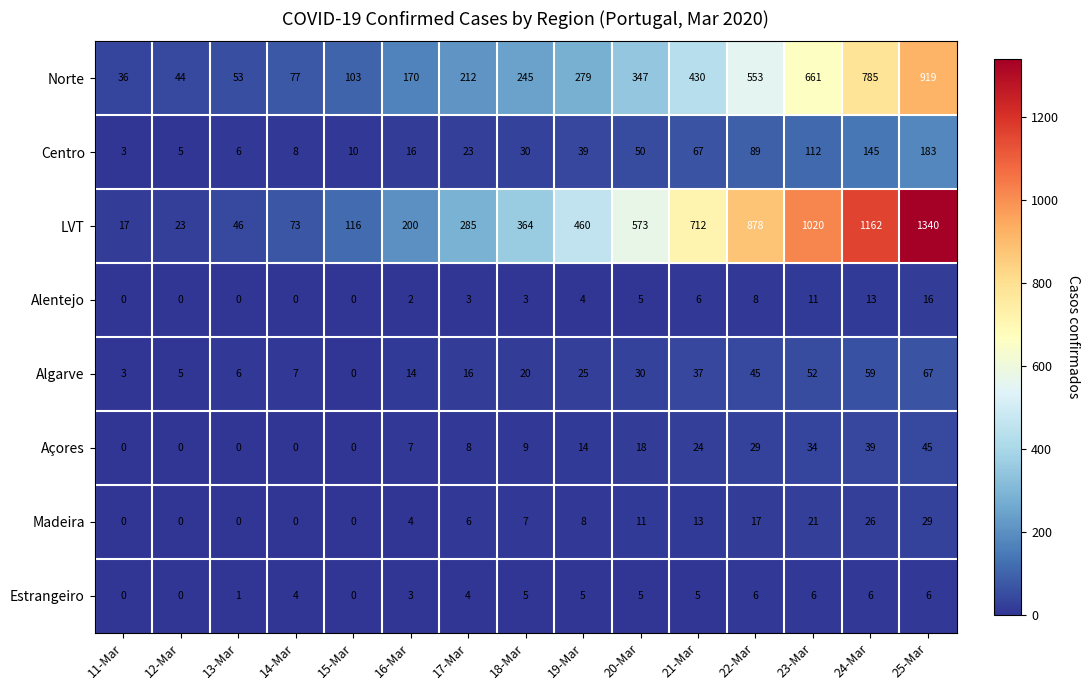

At 18-Mar, list the series in order from largest to smallest.

LVT, Norte, Centro, Algarve, Açores, Madeira, Estrangeiro, Alentejo